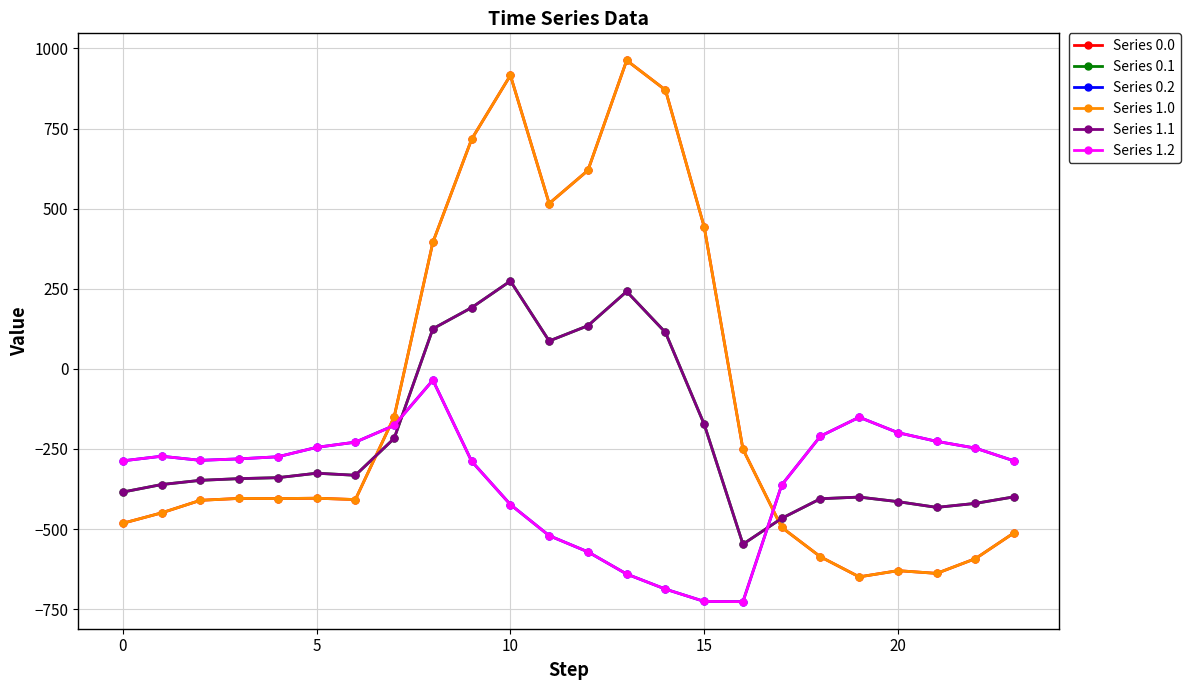

How many categories are shown in the chart?

24